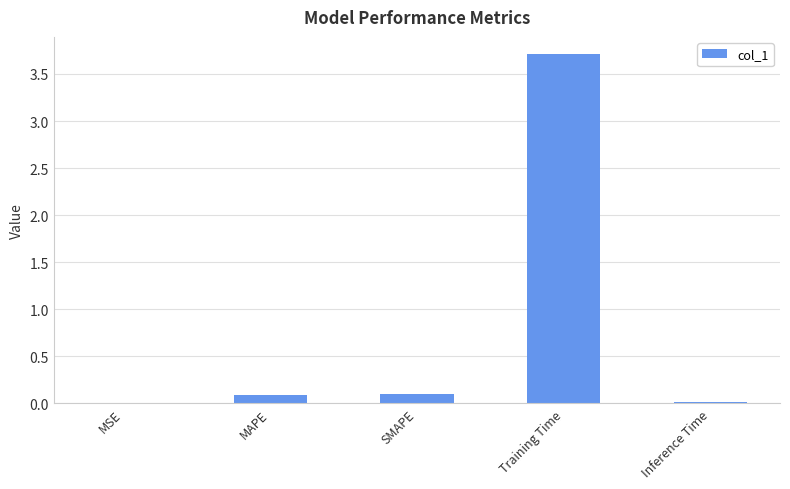

The chart shows a value of 2.4 at Training Time. True or false?

False